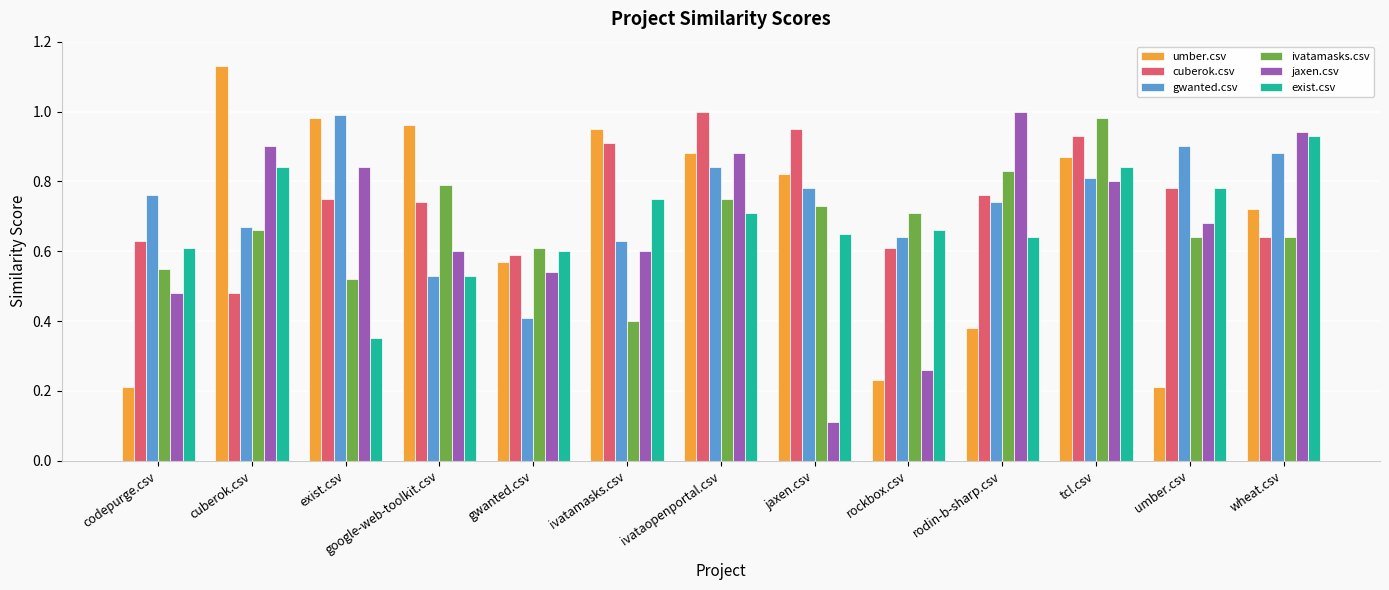

At which label does jaxen.csv reach its minimum?

jaxen.csv